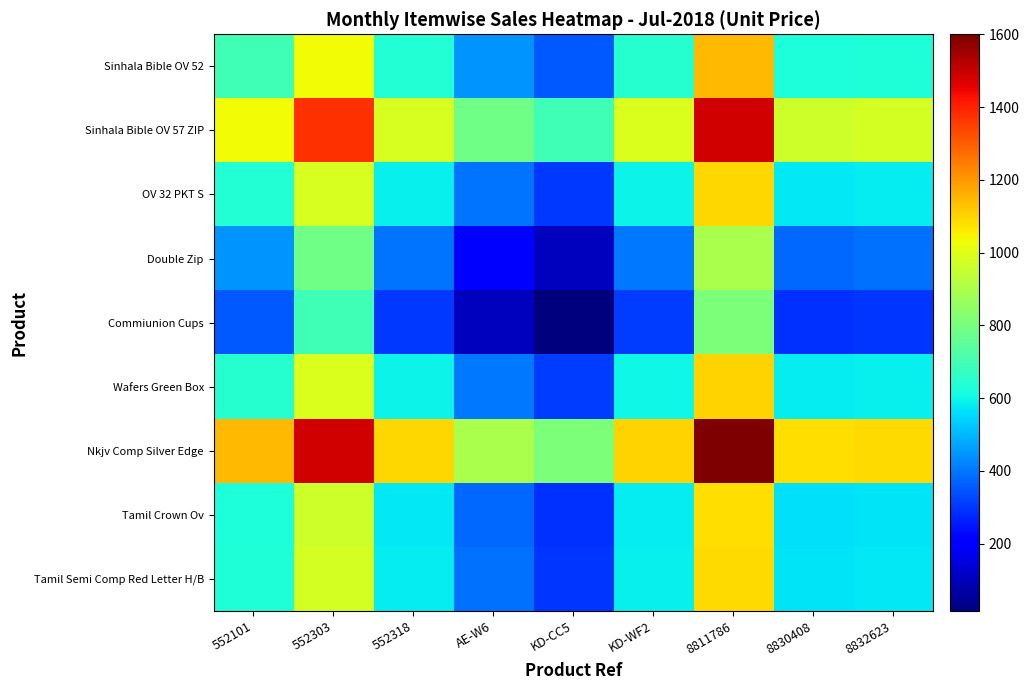

What is the greatest value displayed?

1600.0